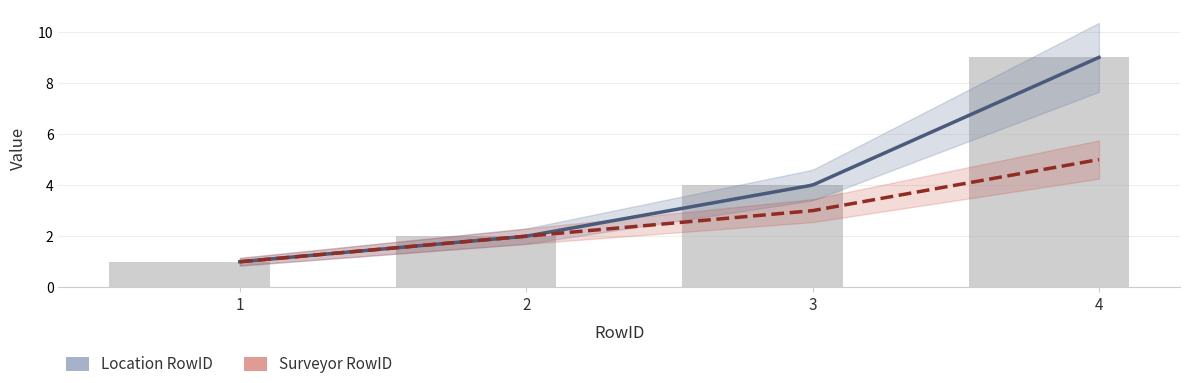

What is the difference between the maximum and minimum values?

8